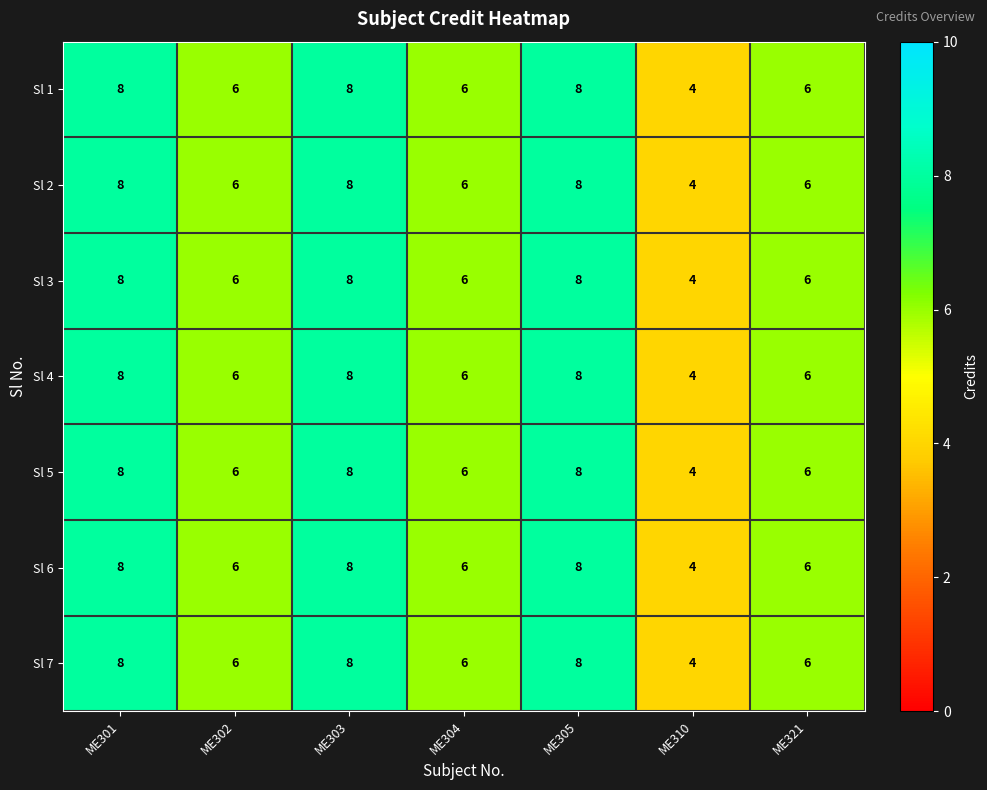

Which label corresponds to the smallest value in the chart?

ME310